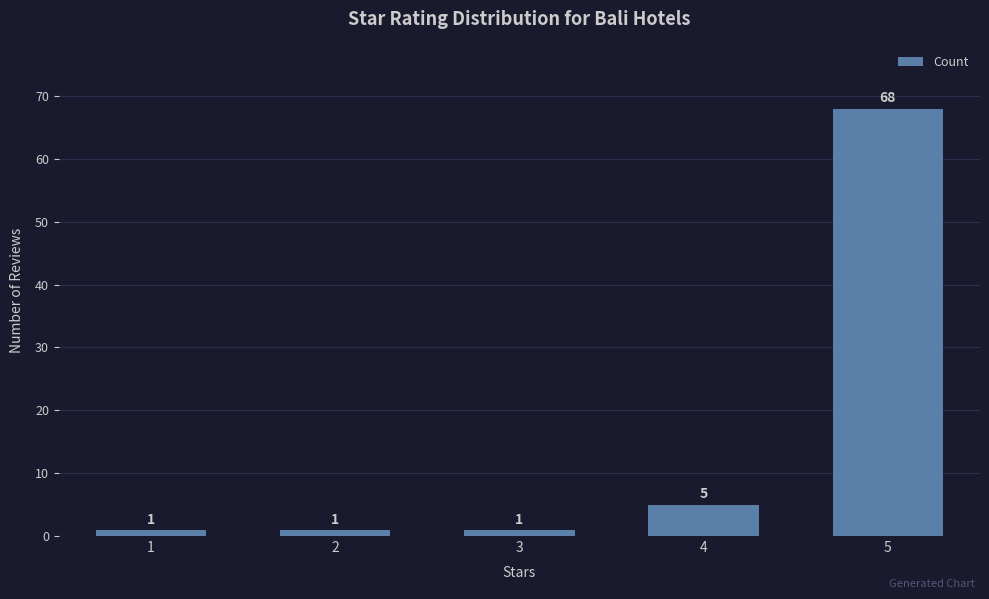

What value does the data have at 4?

5